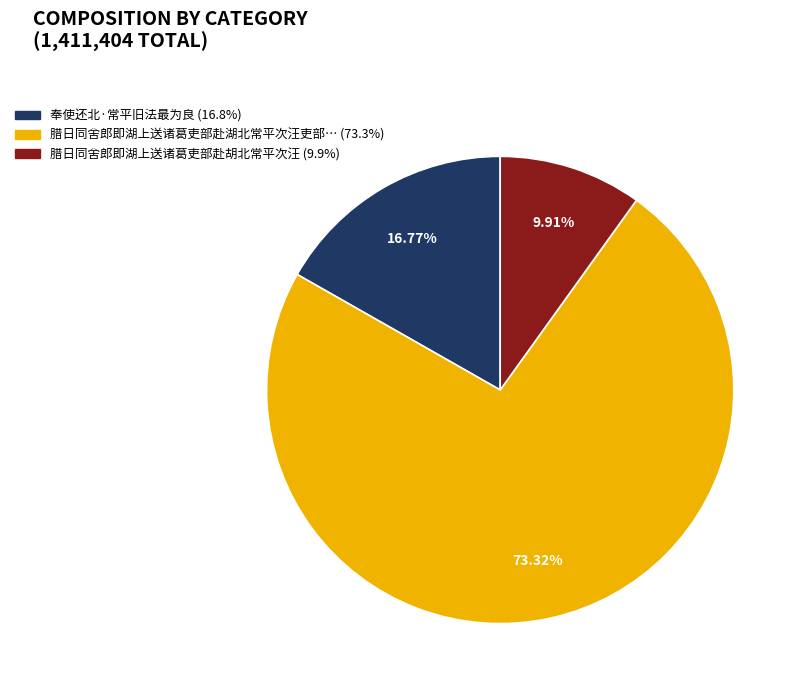

Rank the categories by value from highest to lowest.

腊日同舍郎即湖上送诸葛吏部赴湖北常平次汪吏部韵, 奉使还北·常平旧法最为良, 腊日同舍郎即湖上送诸葛吏部赴胡北常平次汪